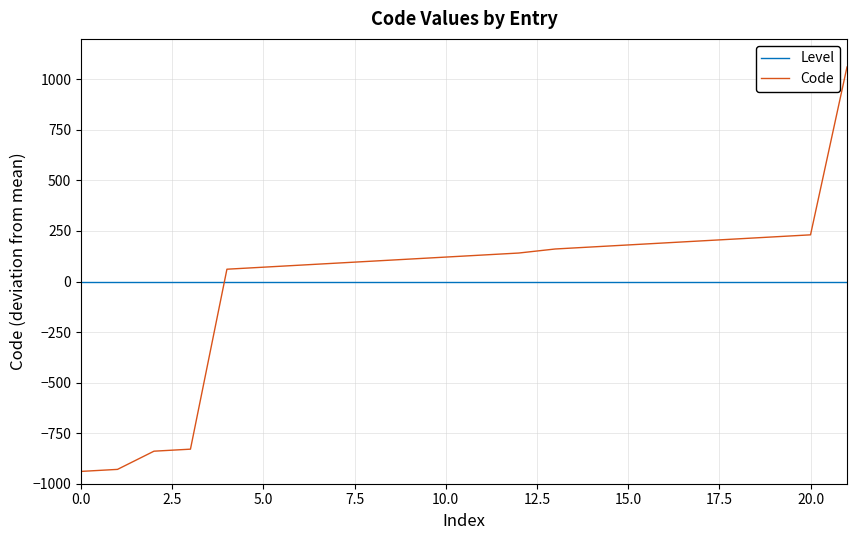

After their last crossing, which series has the higher values: Code or Level?

Code